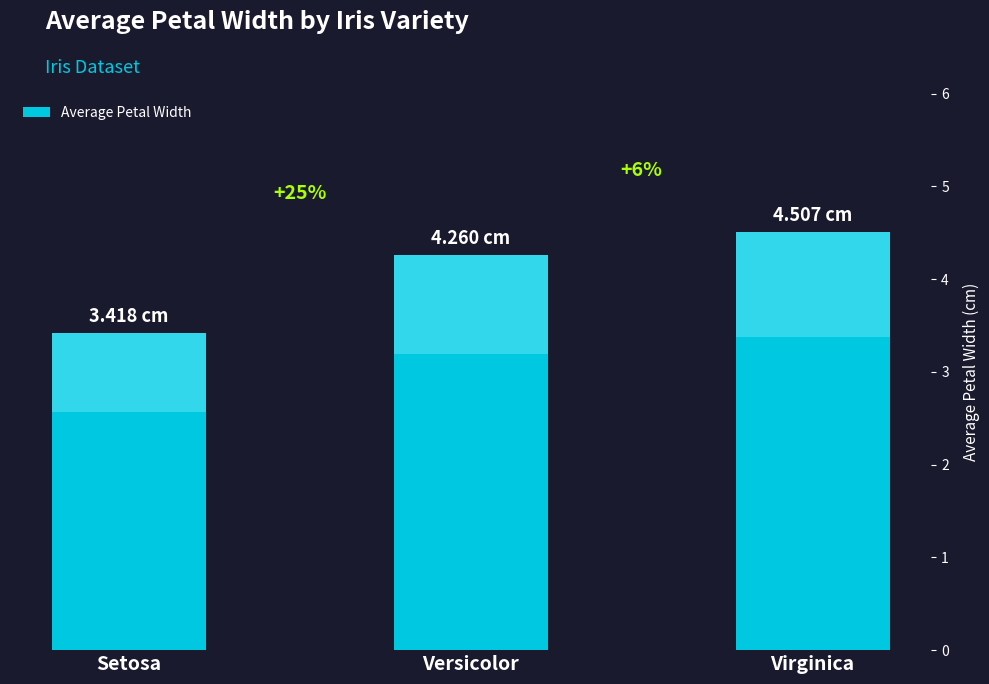

The value at Versicolor is 0.9. True or false?

False